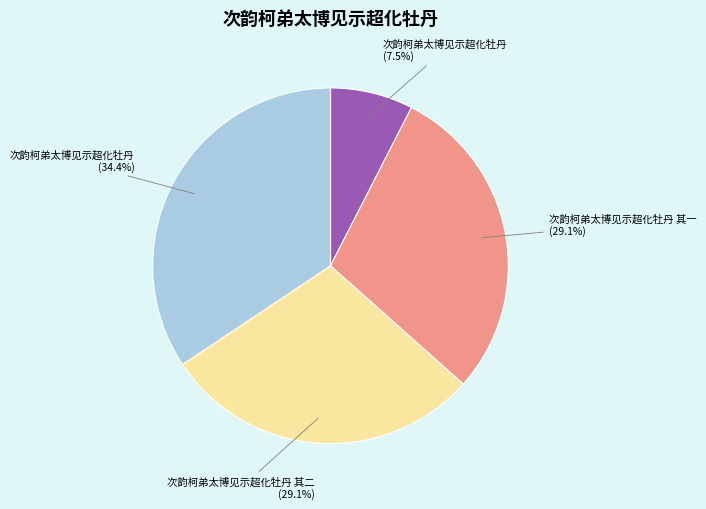

Is there a majority slice in this chart?

No